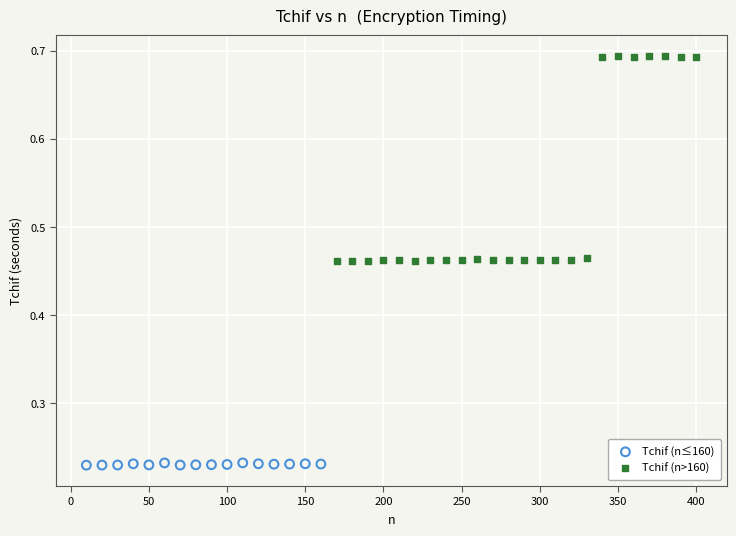

Which series has the widest spread of Y values?

Tchif (n>160)